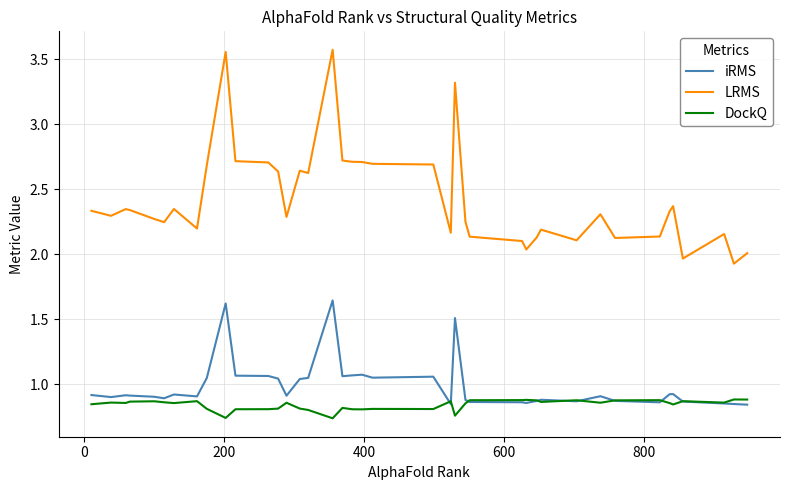

List the series in order of their peak value, highest first.

LRMS, iRMS, DockQ